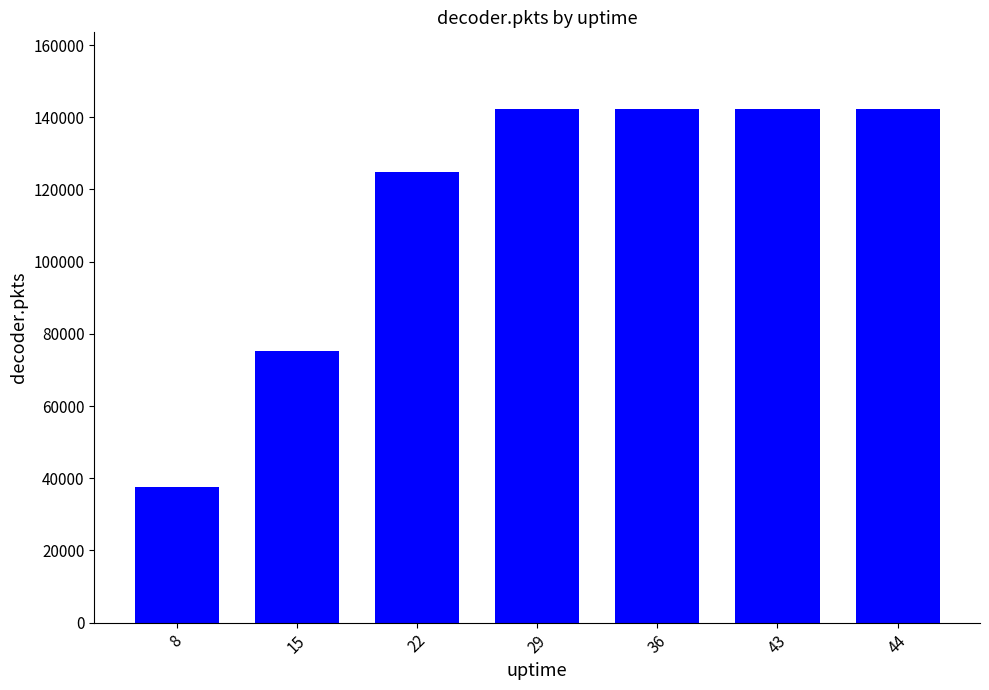

Is it true that the value at 29 is 78293?

False